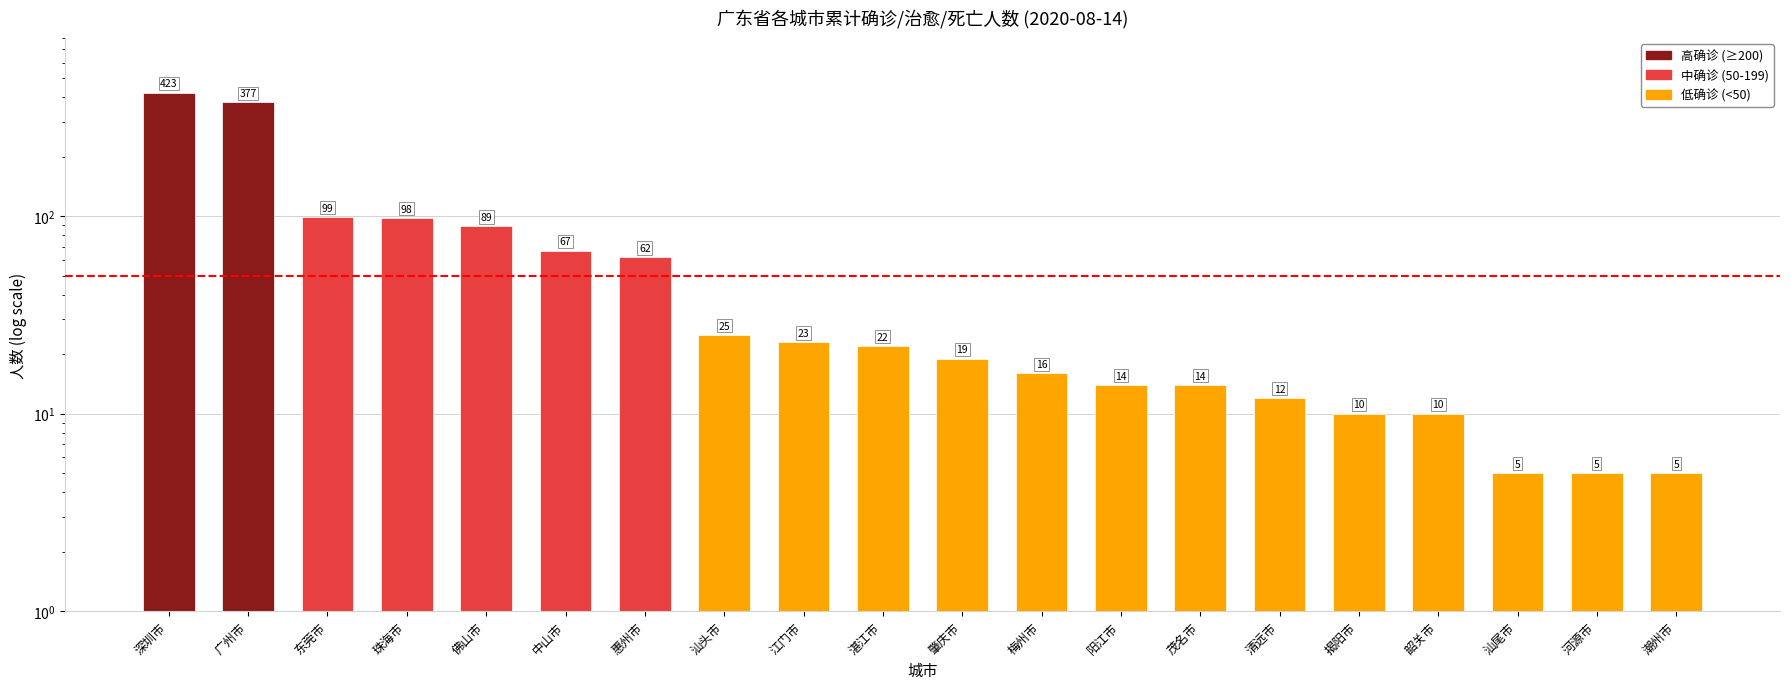

What is the value of the 17th bar from the left?

10